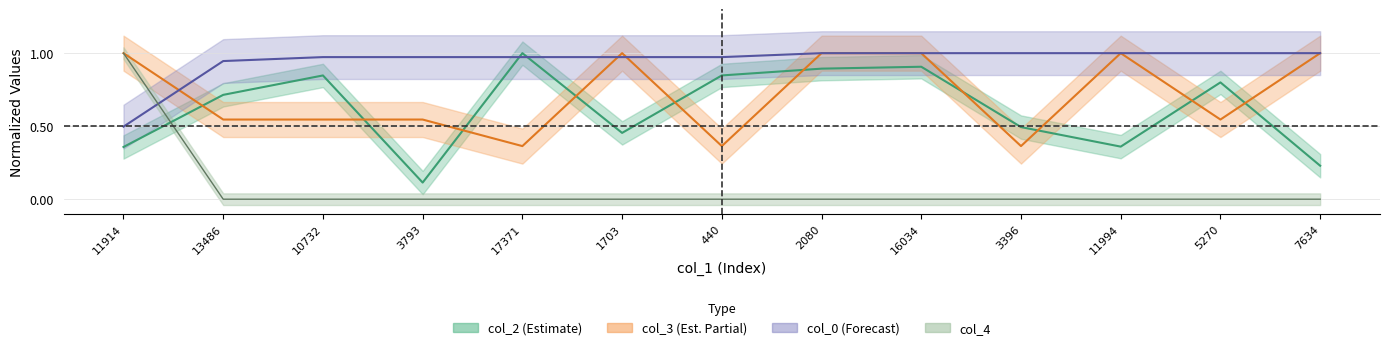

After their last crossing, which series has the higher values: col_2 or col_3?

col_3